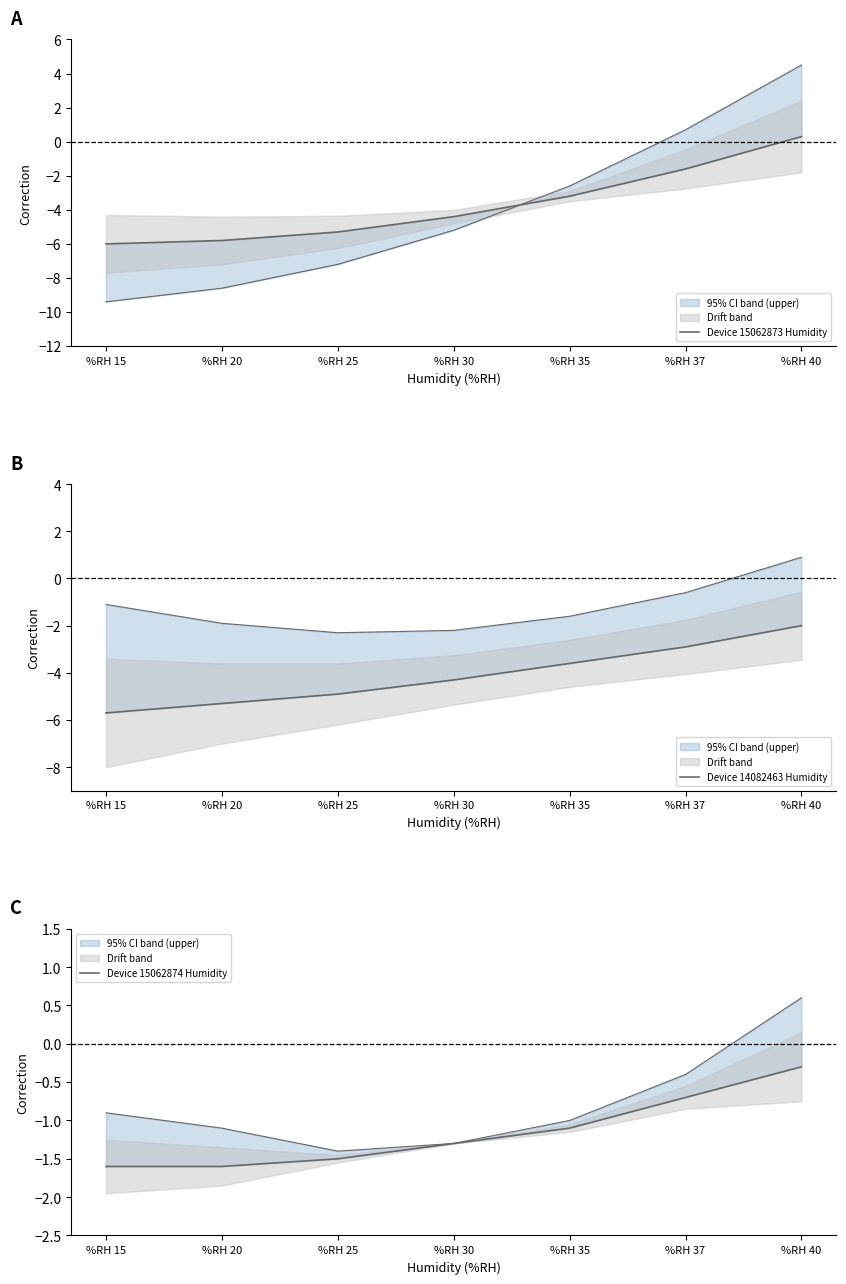

What is the value of the Device 14082463 Humidity point at the 4th from the left?

-4.3